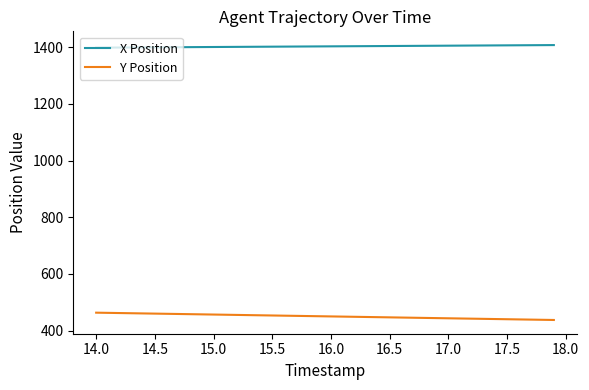

Which series has the largest total across all categories?

X Position